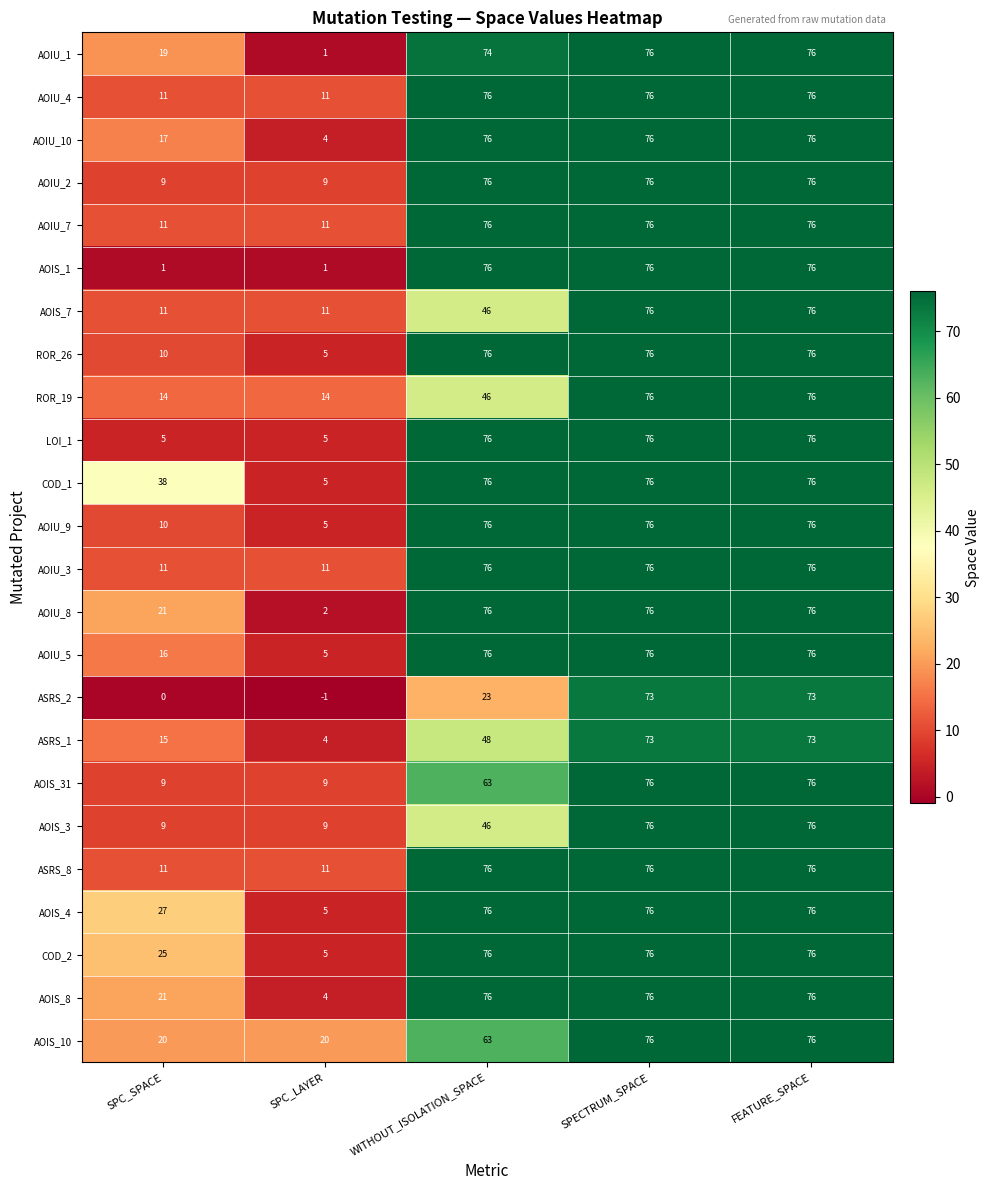

Which series has the largest total across all categories?

COD_1